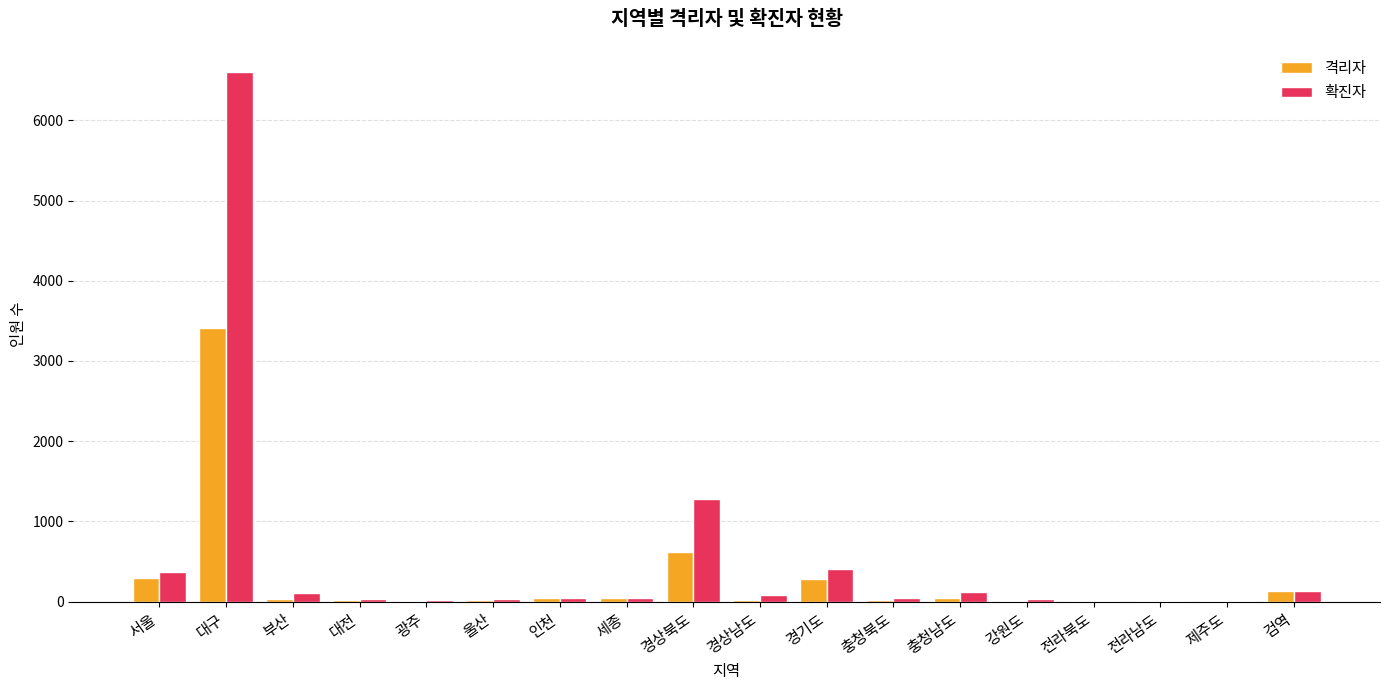

Is the value of 격리자 at 대구 greater than the value of 확진자 at 서울?

Yes